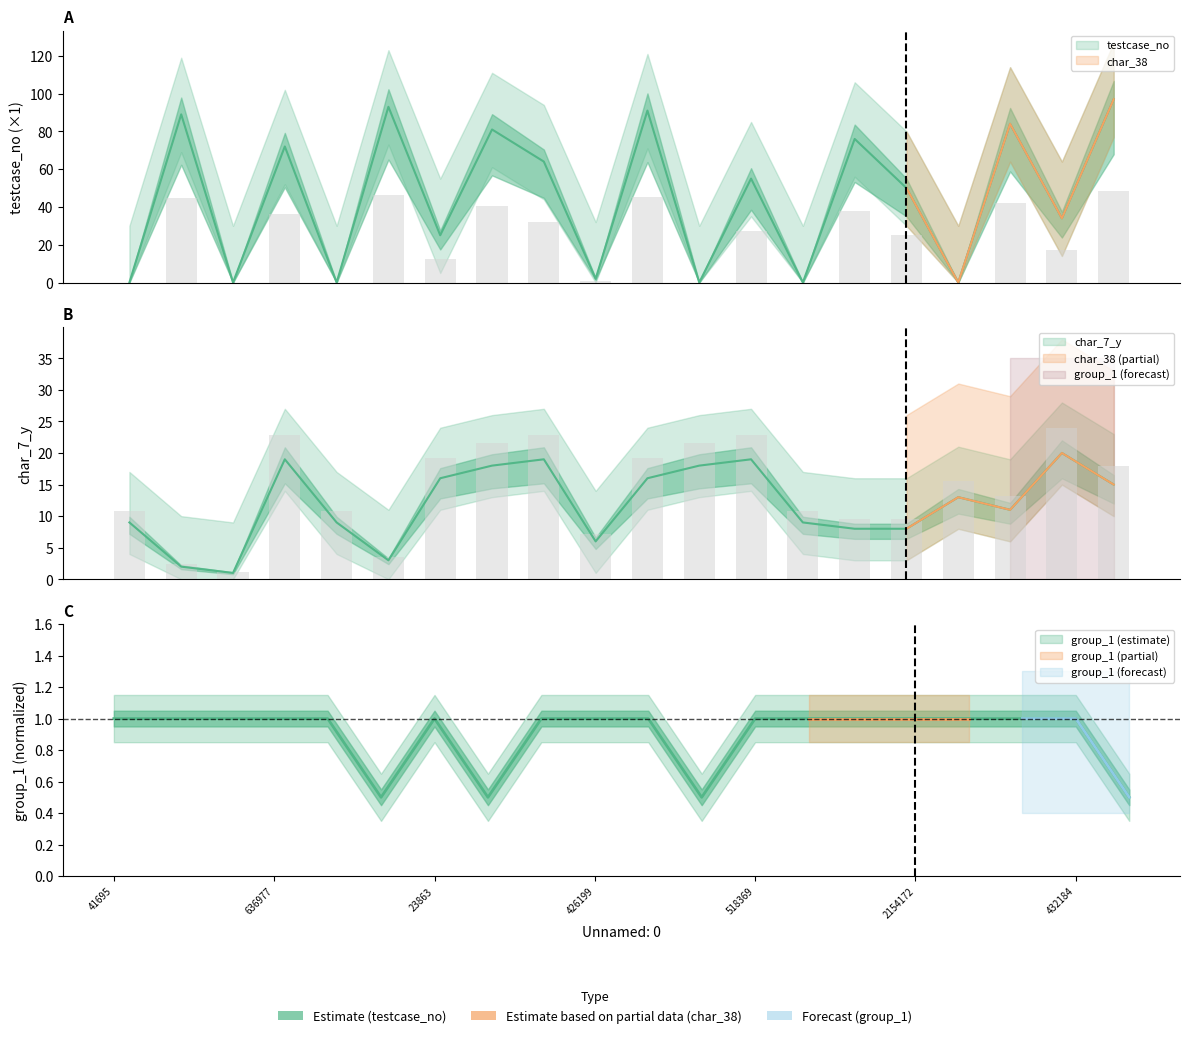

Is it true that char_38 equals 97.0 at 2027865?

True